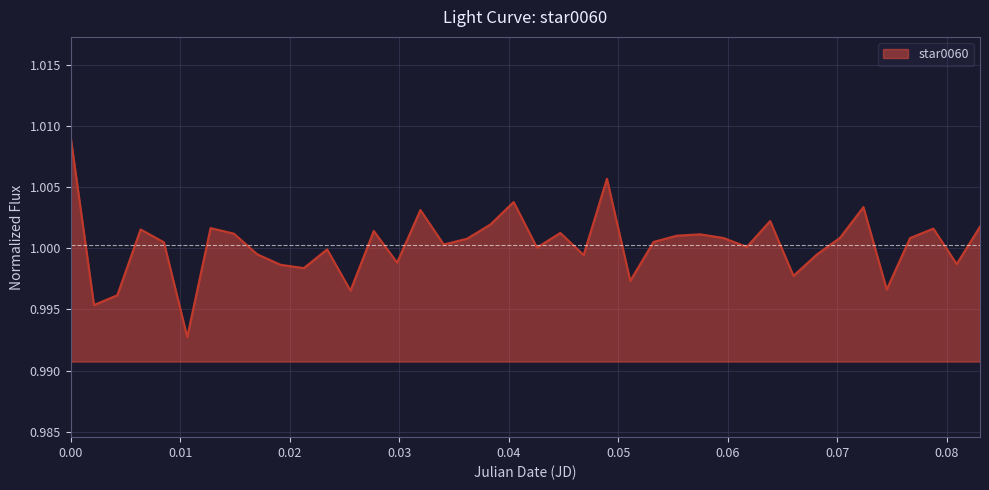

Does the chart have visible grid lines?

Yes